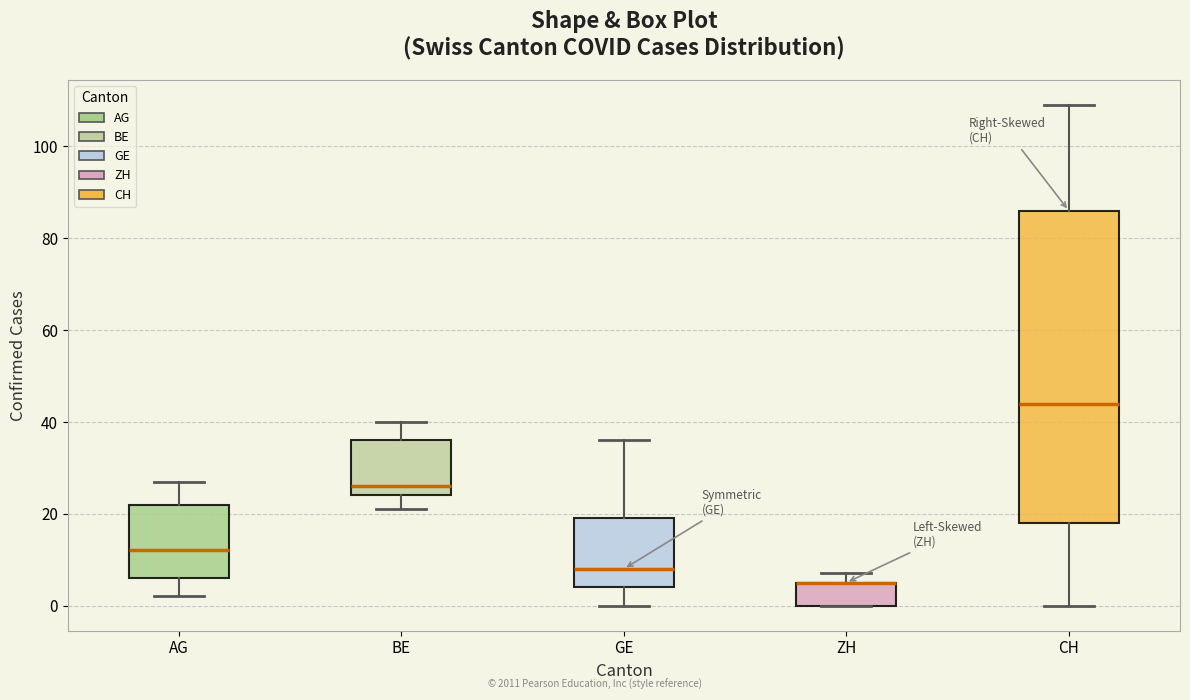

Where does the upper whisker of the box for CH end on the y-axis? The values are not printed on the chart, so give them approximately, as read against the axis.

110